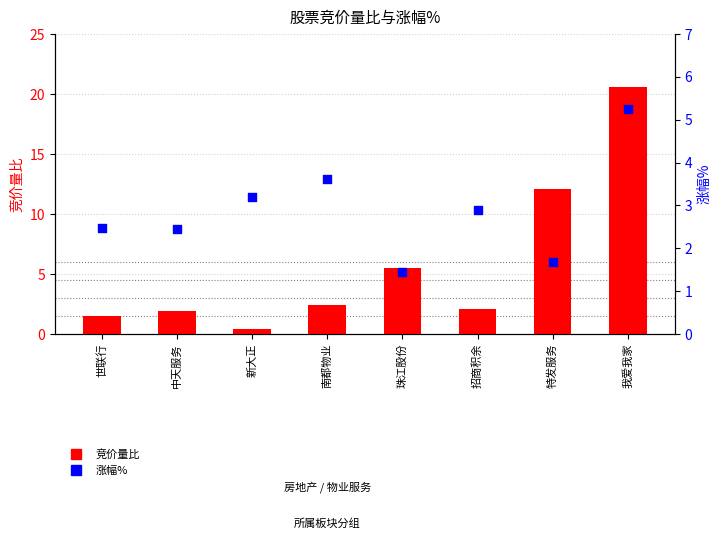

Which series contains the lowest Y value?

竞价量比